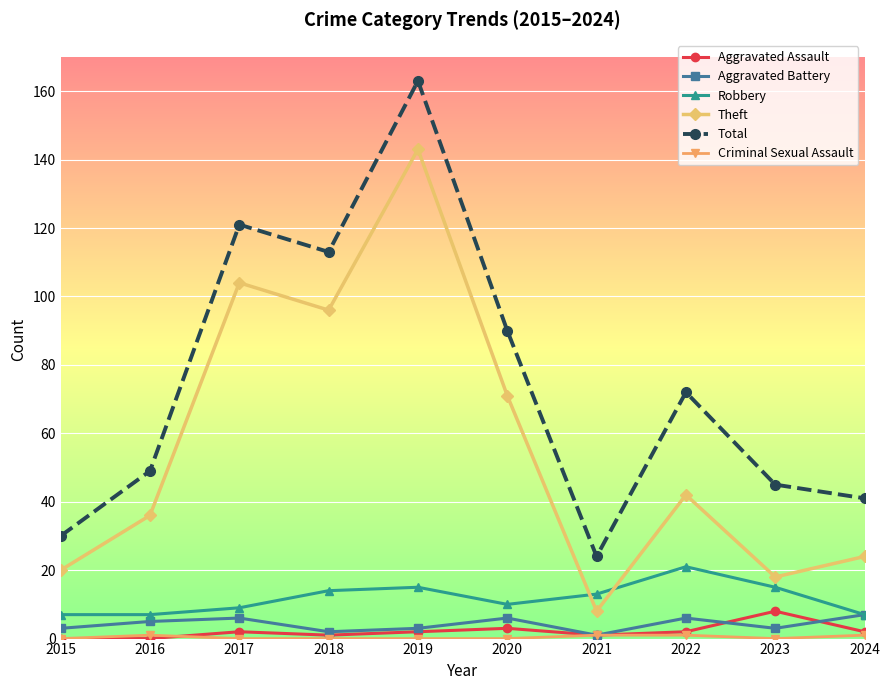

In Theft, how many points are lower than both neighbors (excluding endpoints)?

3